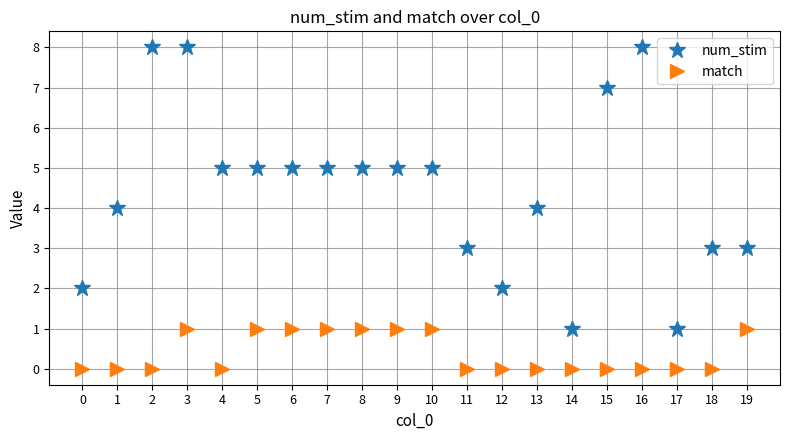

Does the chart have visible grid lines?

Yes